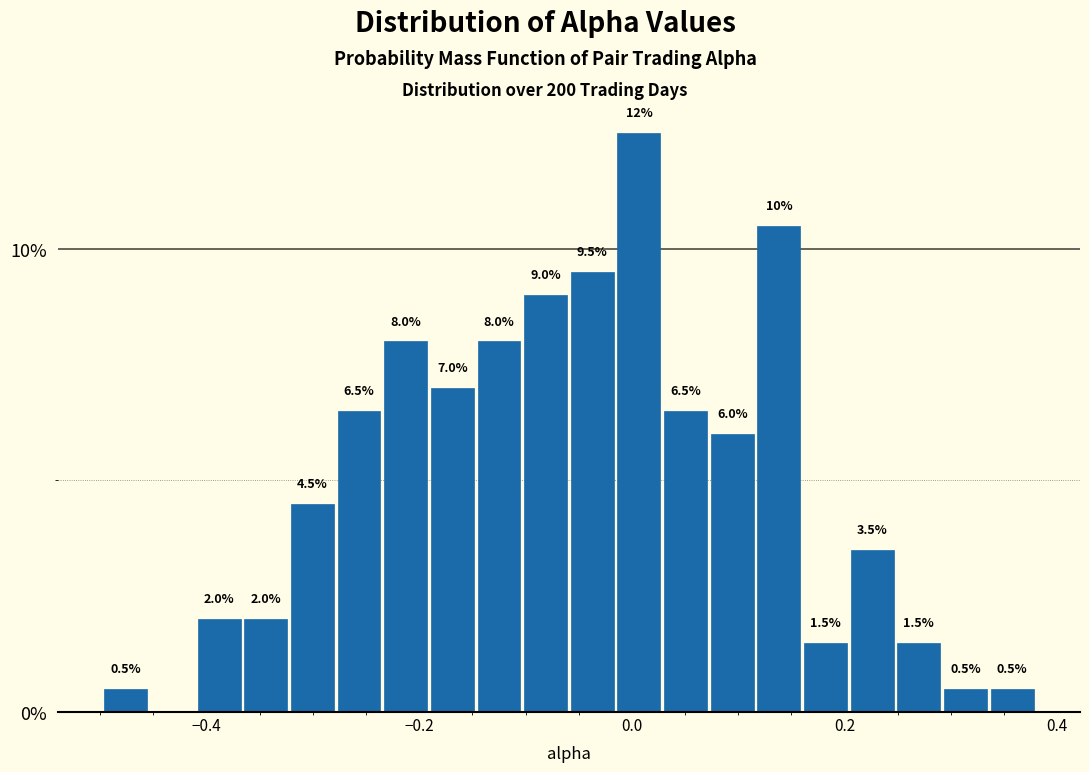

Around what value on the x-axis is the tallest bar? Give the approximate position of its centre, as read against the axis.

0.00